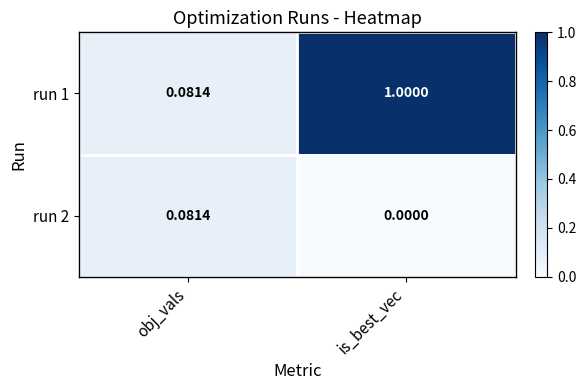

Where is run 1 nearest to the value 0?

obj_vals